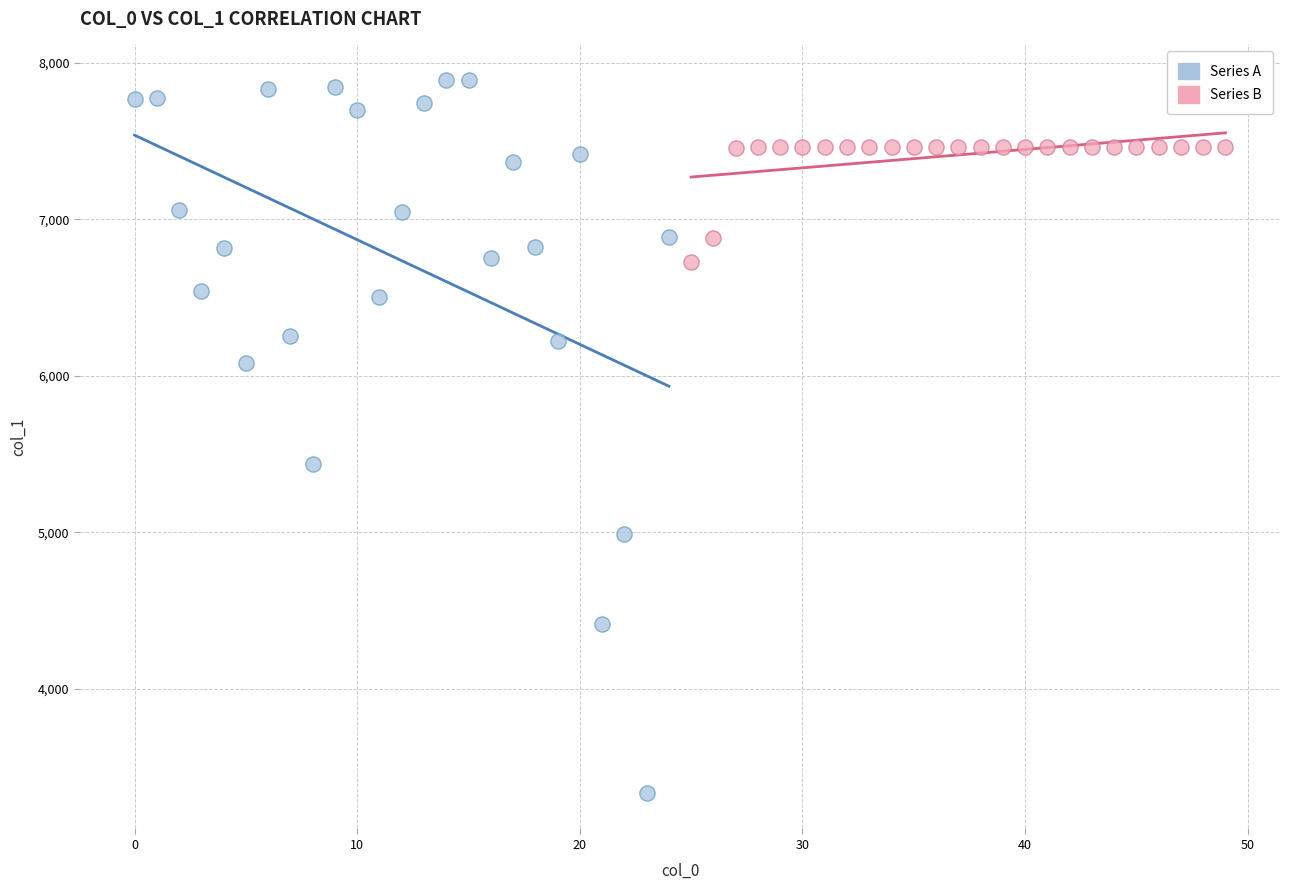

Which series reaches the maximum Y coordinate?

Series A